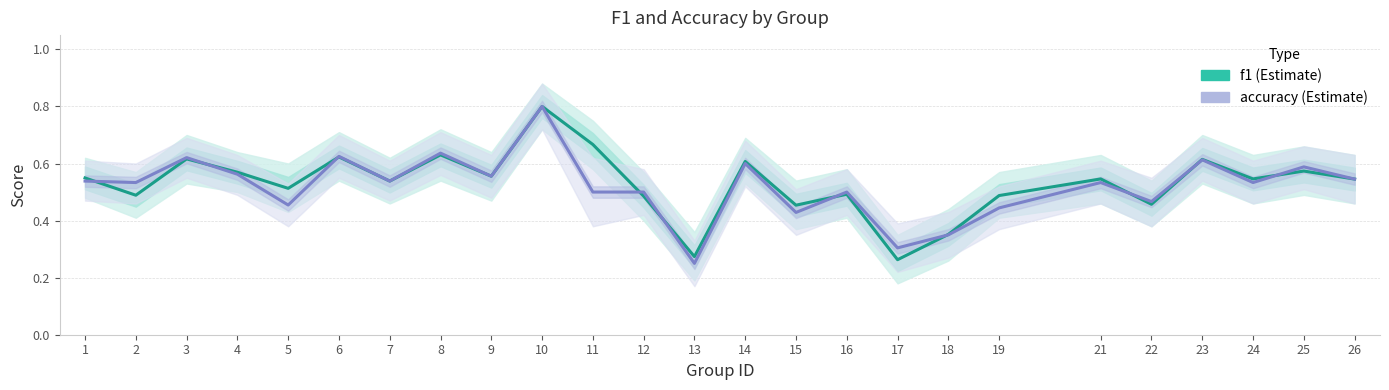

Which series has the largest range (max minus min)?

accuracy